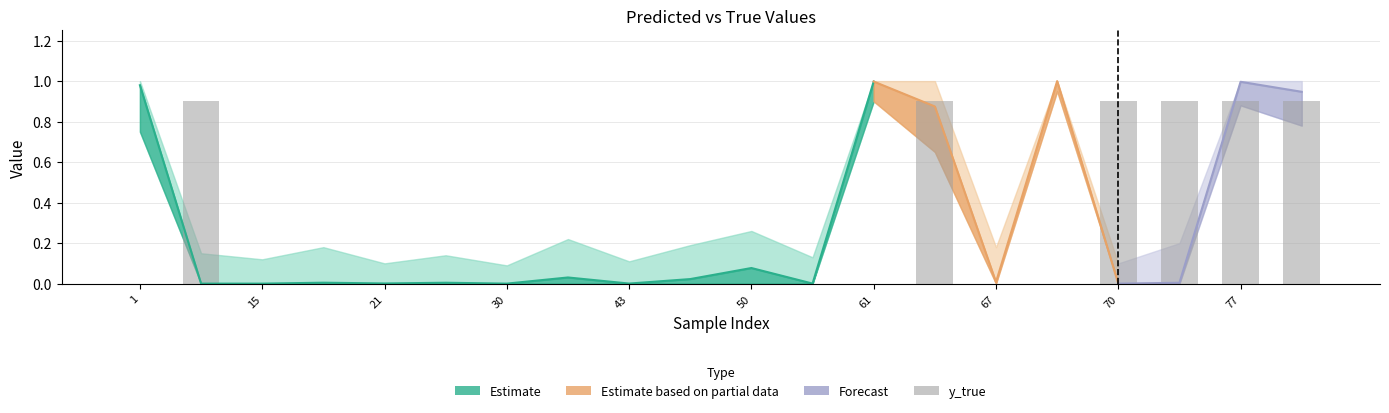

Which has a higher value, 15 or 13?

15